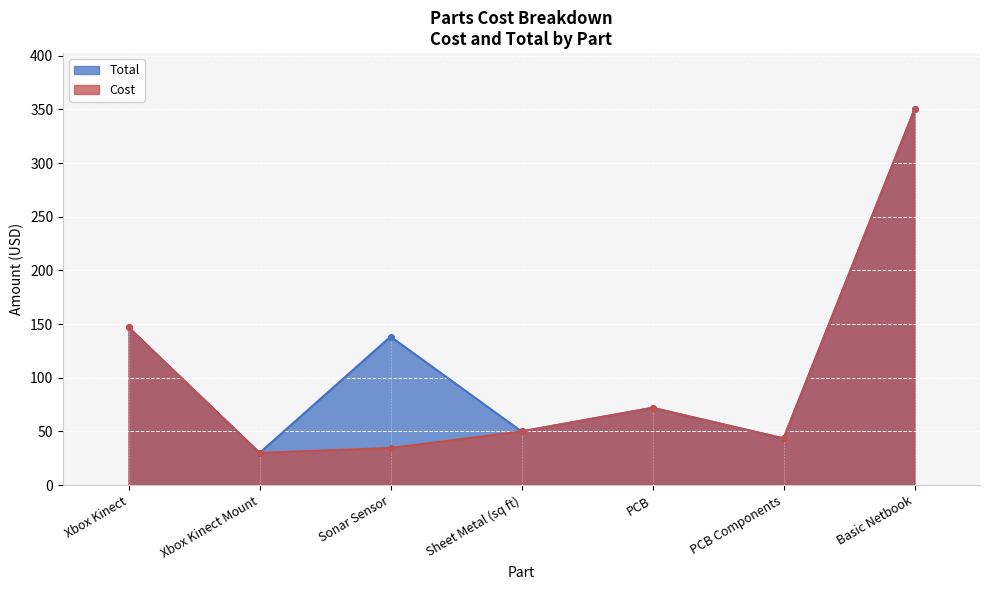

At which category does Cost reach its first local valley?

Xbox Kinect Mount